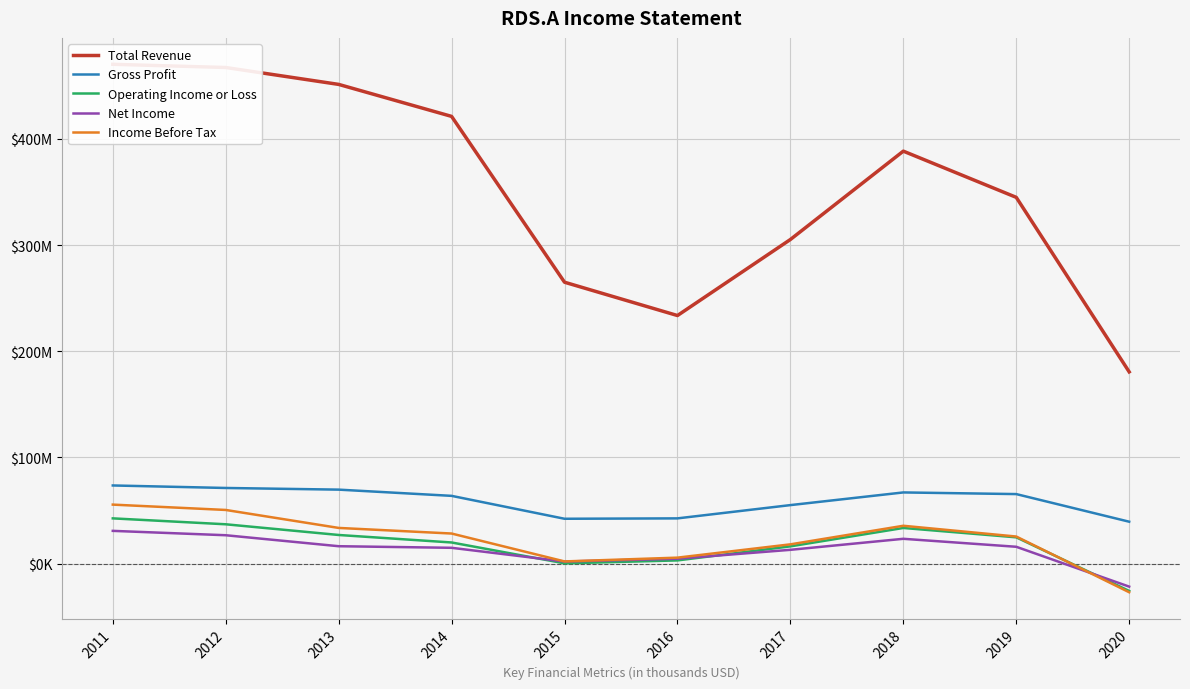

Count the number of categories in the chart.

10